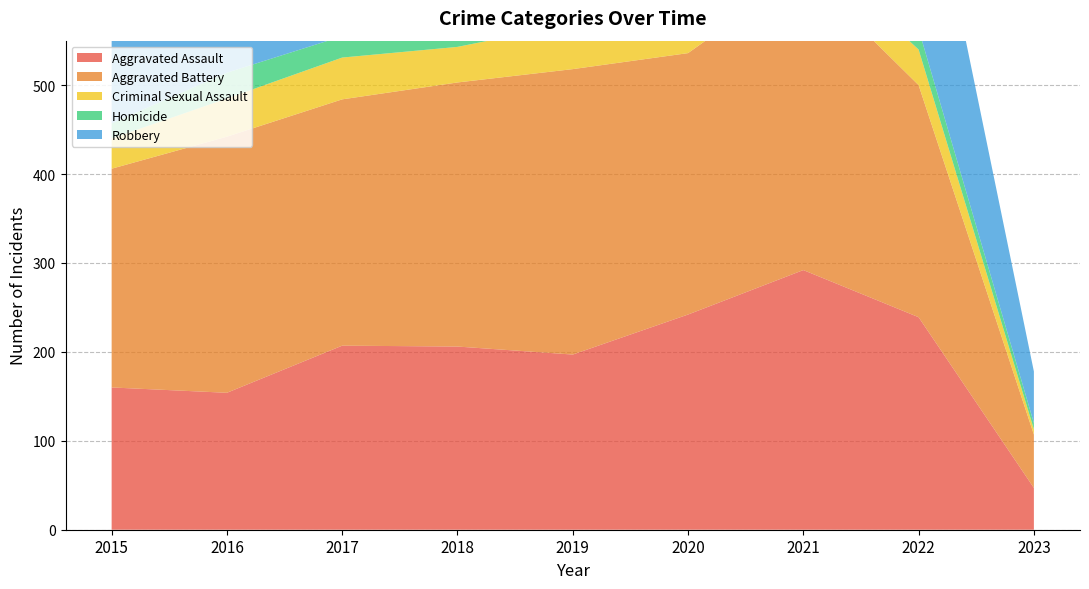

Reading left to right, list all the values displayed in this chart.

Aggravated Assault: 160	154	207	206	197	242	292	239	47
Aggravated Battery: 246	288	277	297	321	294	336	261	60
Criminal Sexual Assault: 34	43	47	40	51	36	32	40	6
Homicide: 17	29	24	15	27	24	37	23	7
Robbery: 297	394	381	237	224	233	244	245	58